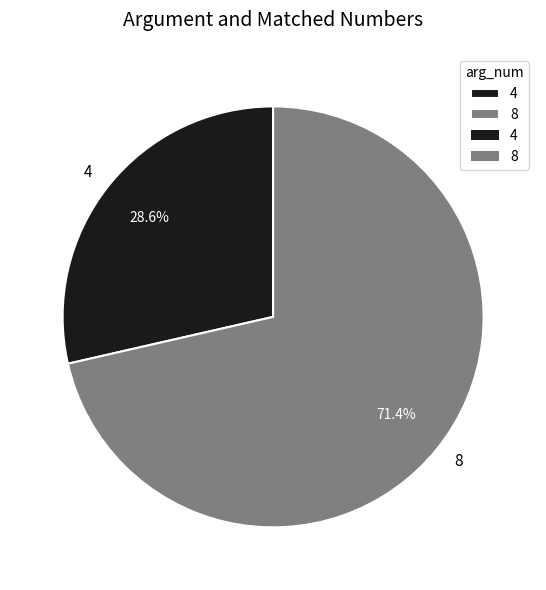

Does any single category account for the majority?

Yes